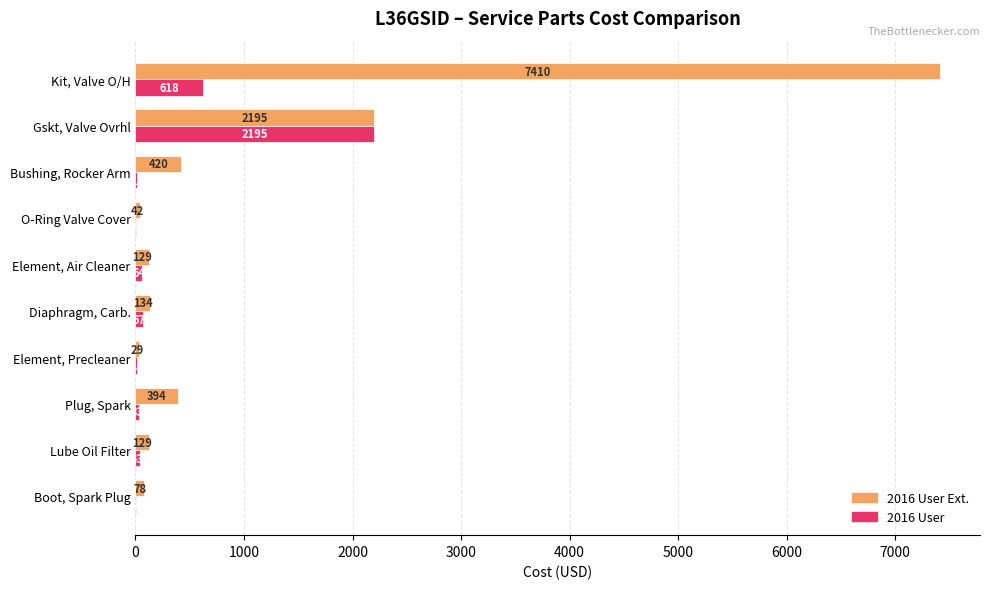

How many data points does each series have?

10